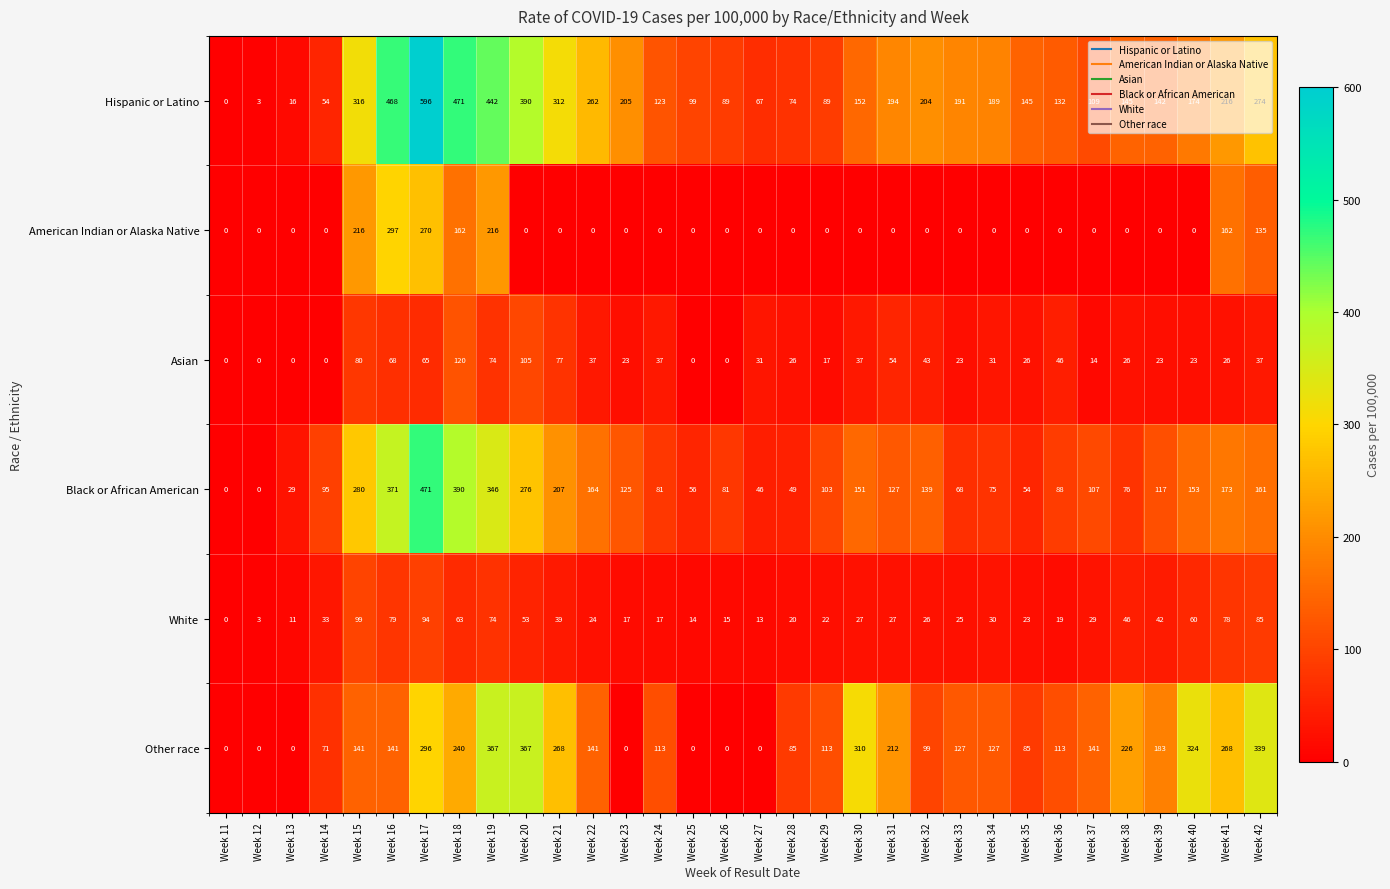

What is the maximum value shown in the chart?

596